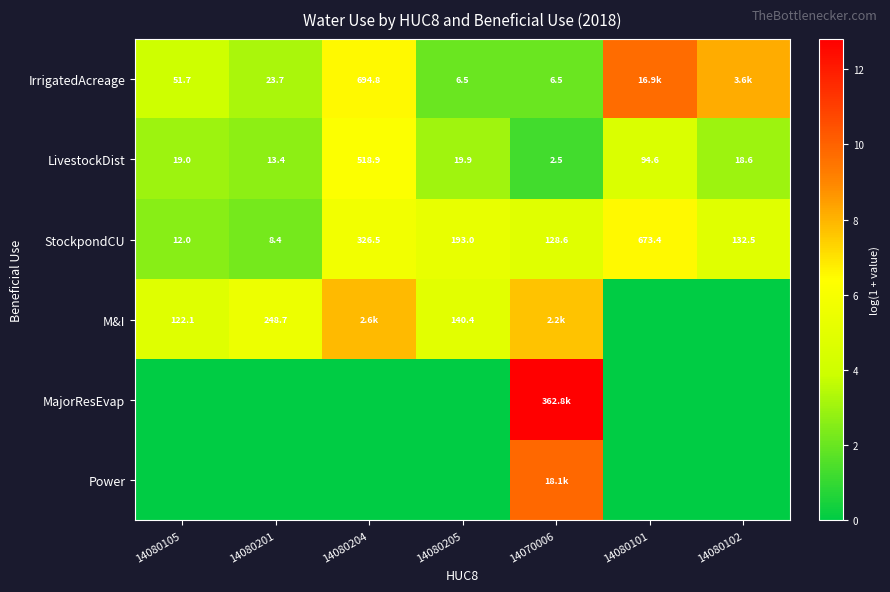

What is the highest value of the IrrigatedAcreage series?

9.7